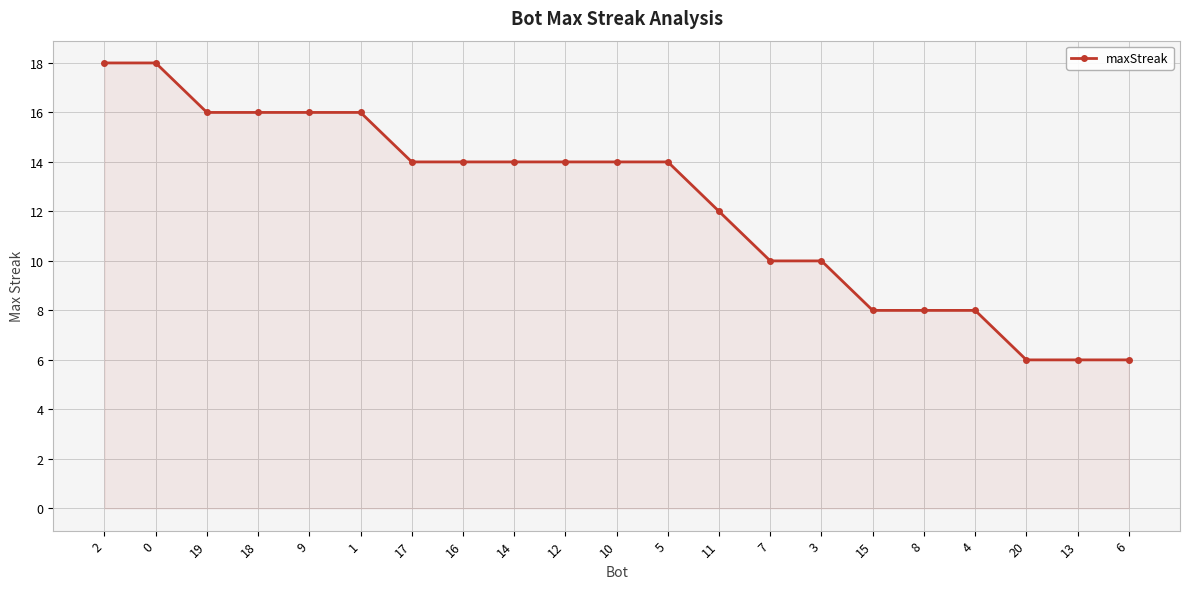

The value at 9 is 24. True or false?

False